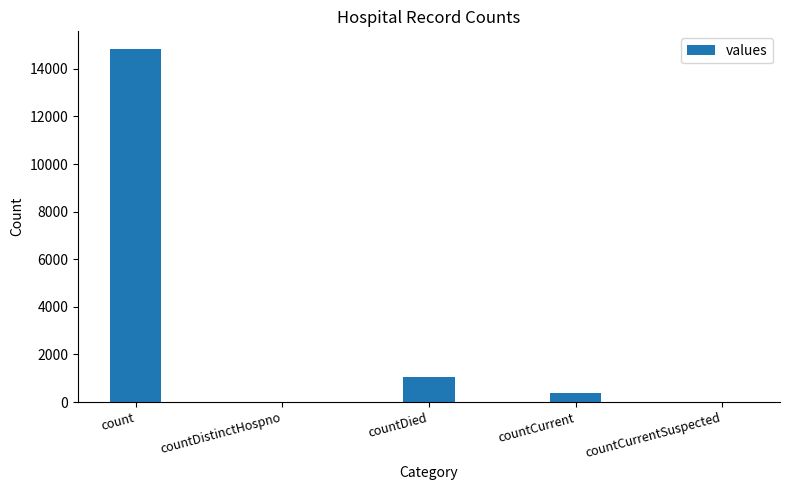

Reading right to left, what are all the values shown in this chart?

0	383	1054	0	14832